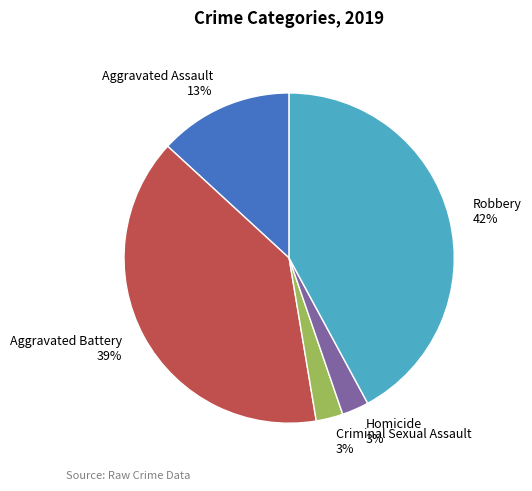

To the nearest percent, what is the average slice percentage?

20%